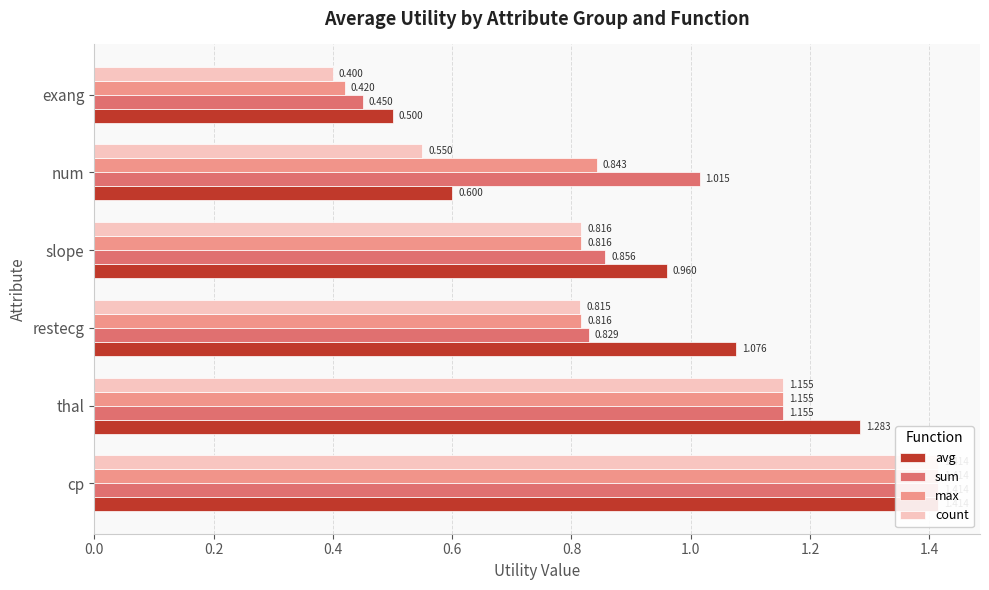

Rank the series by their maximum value, from highest to lowest.

avg, sum, max, count